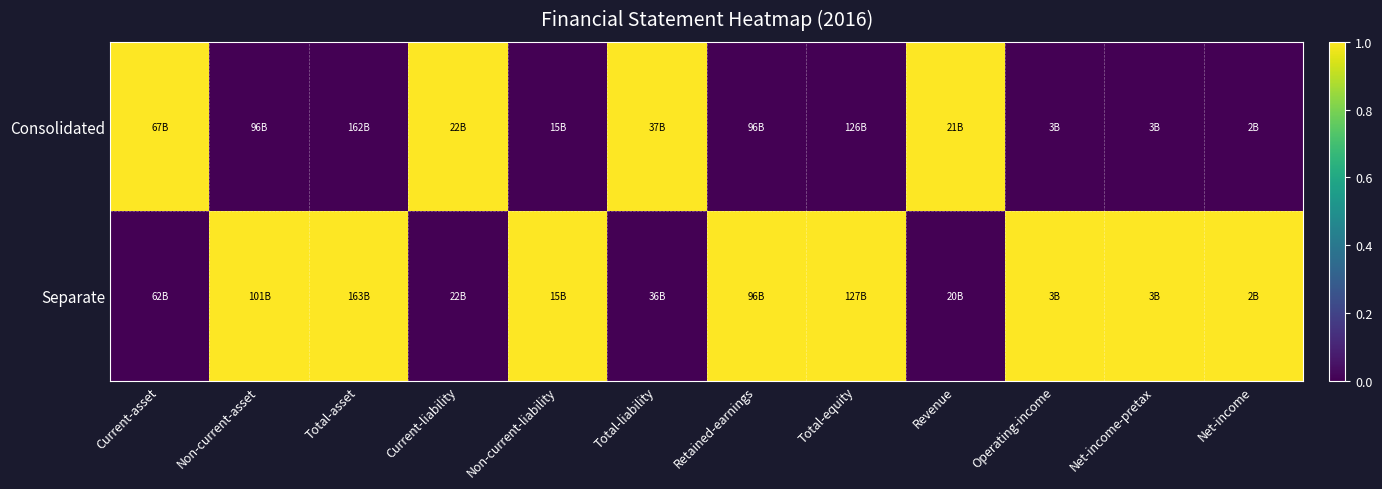

Reading left to right, extract all data points from this chart.

Consolidated: Current-asset=1	Non-current-asset=0	Total-asset=0	Current-liability=1	Non-current-liability=0	Total-liability=1	Retained-earnings=0	Total-equity=0	Revenue=1	Operating-income=0	Net-income-pretax=0	Net-income=0
Separate: Current-asset=0	Non-current-asset=1	Total-asset=1	Current-liability=0	Non-current-liability=1	Total-liability=0	Retained-earnings=1	Total-equity=1	Revenue=0	Operating-income=1	Net-income-pretax=1	Net-income=1